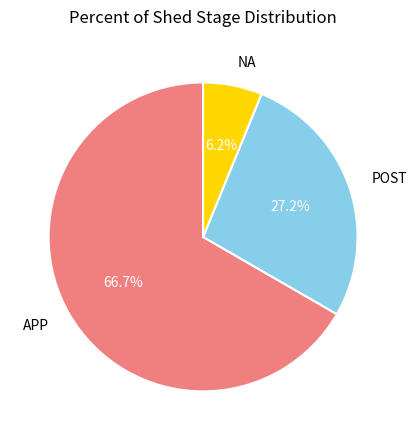

Combined, do NA and POST account for over 50%?

No